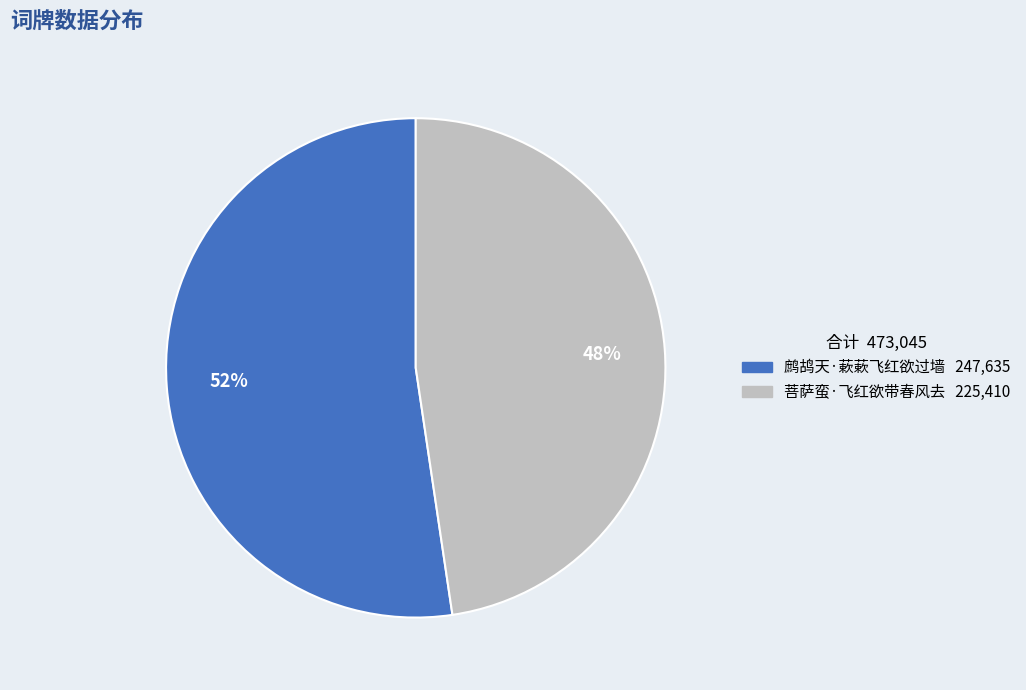

Do 菩萨蛮·飞红欲带春风去 and 鹧鸪天·蔌蔌飞红欲过墙 together represent more than half of the pie?

Yes